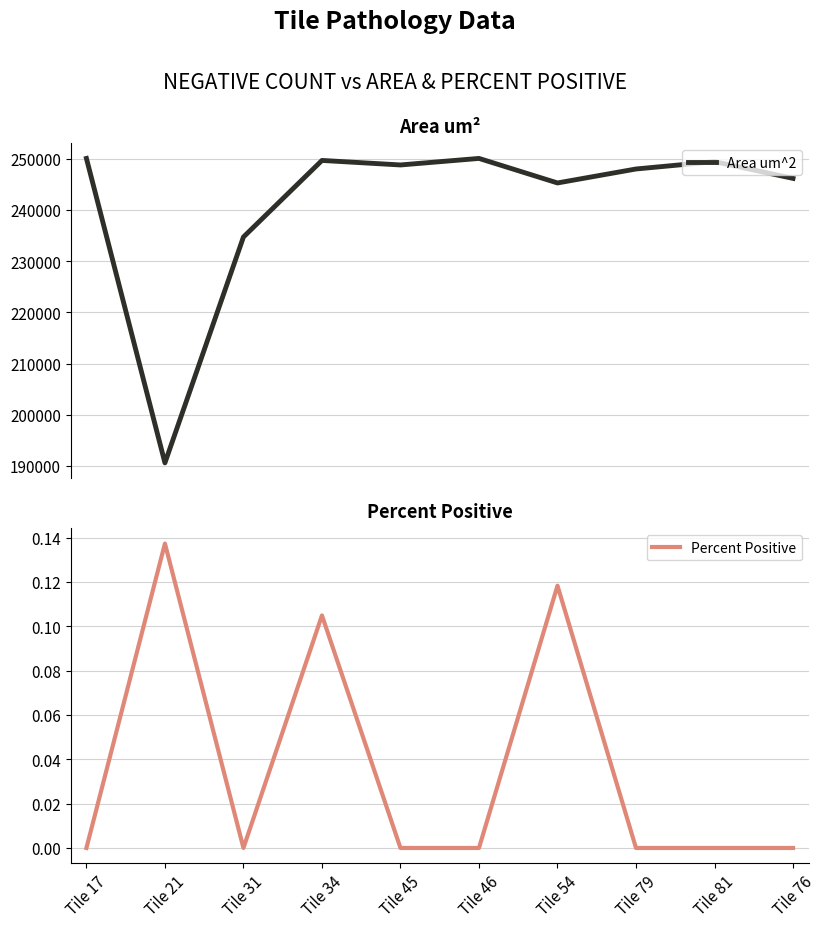

Does the chart have visible grid lines?

Yes